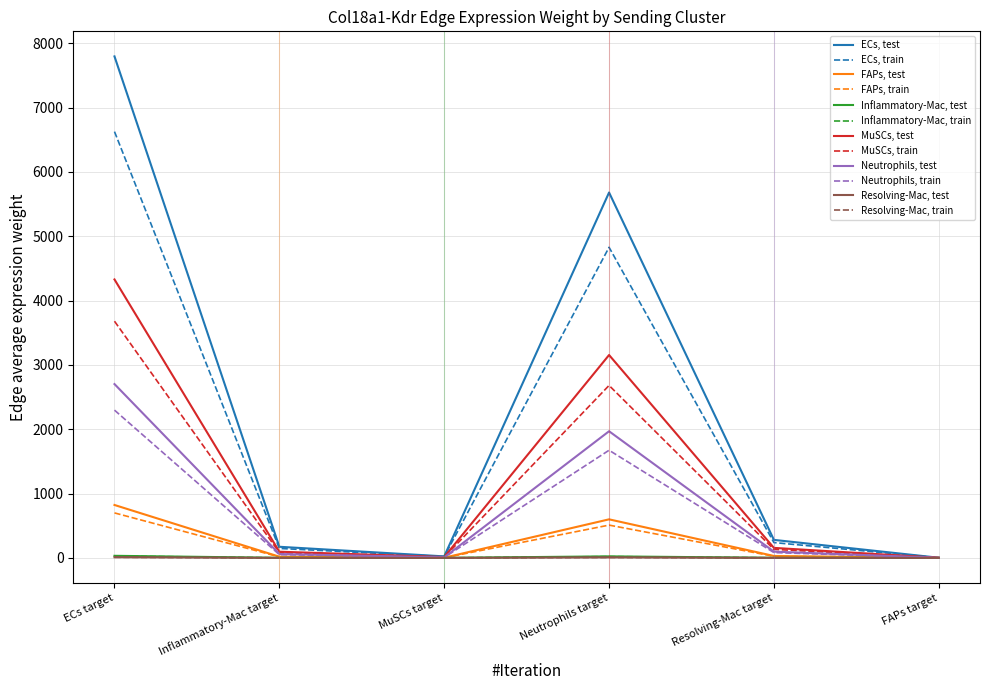

What are all the series names shown in the legend?

ECs, test, ECs, train, FAPs, test, FAPs, train, Inflammatory-Mac, test, Inflammatory-Mac, train, MuSCs, test, MuSCs, train, Neutrophils, test, Neutrophils, train, Resolving-Mac, test, Resolving-Mac, train